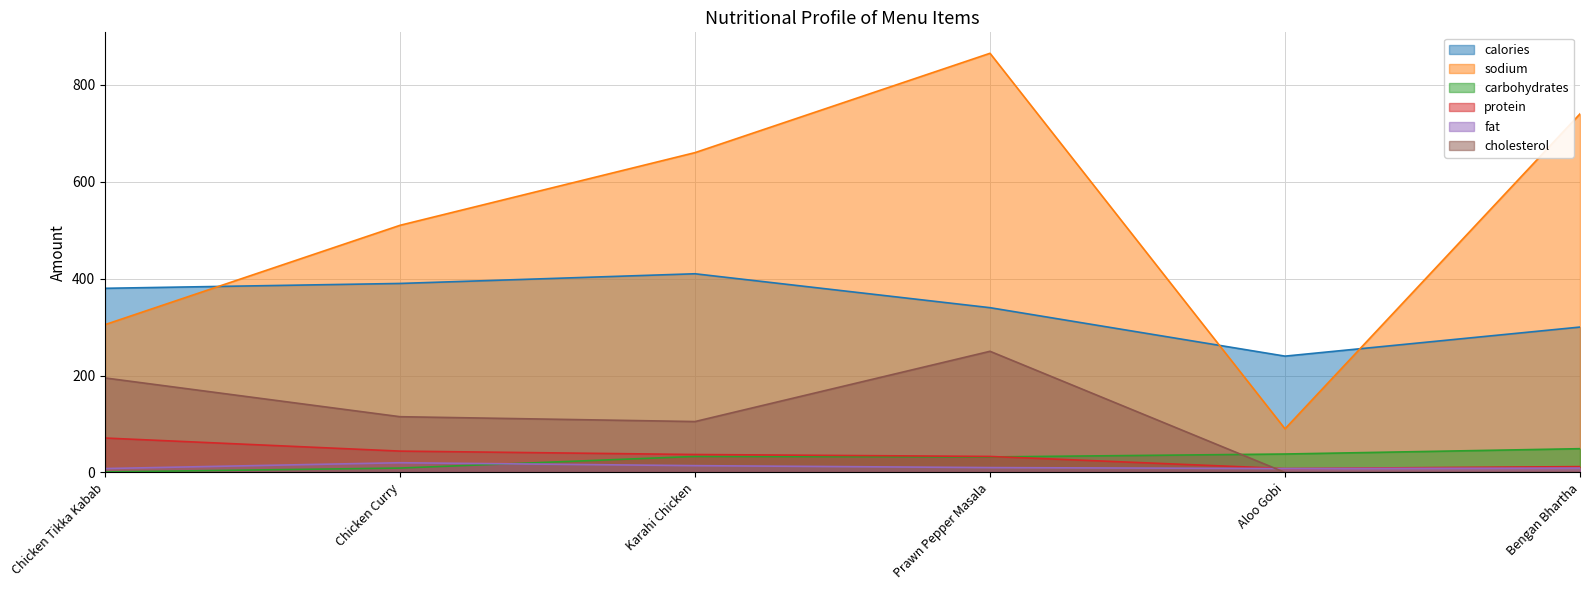

Does the chart have visible grid lines?

Yes